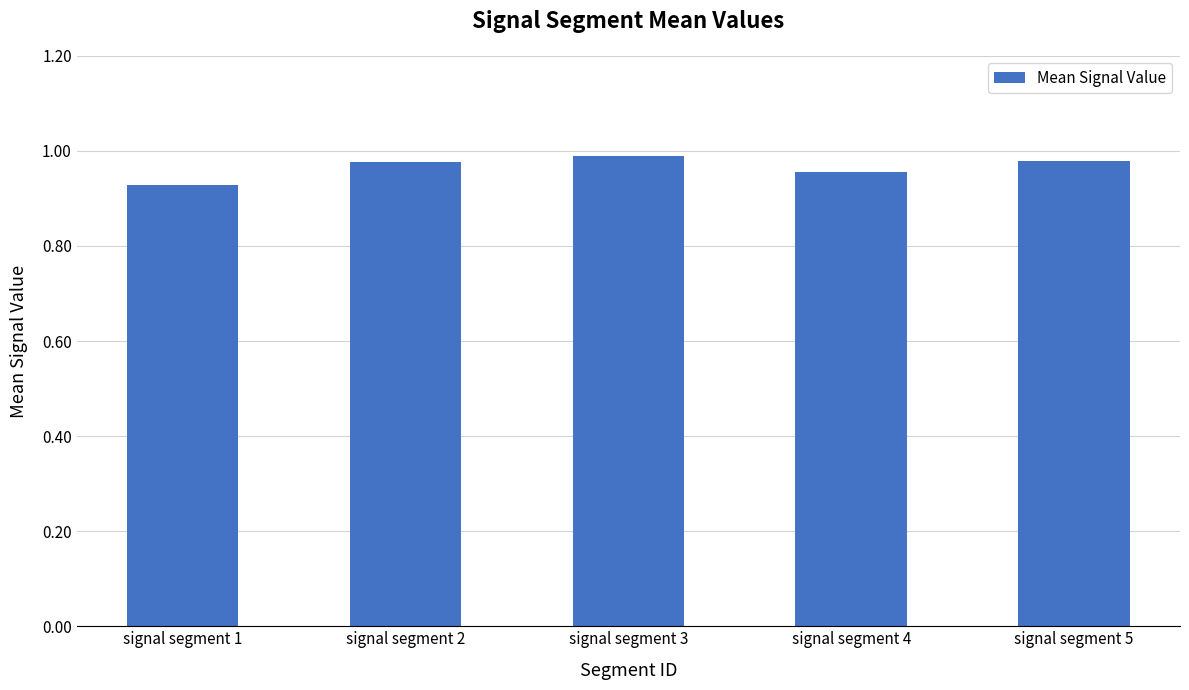

Which category has the lowest value across all series?

signal segment 1